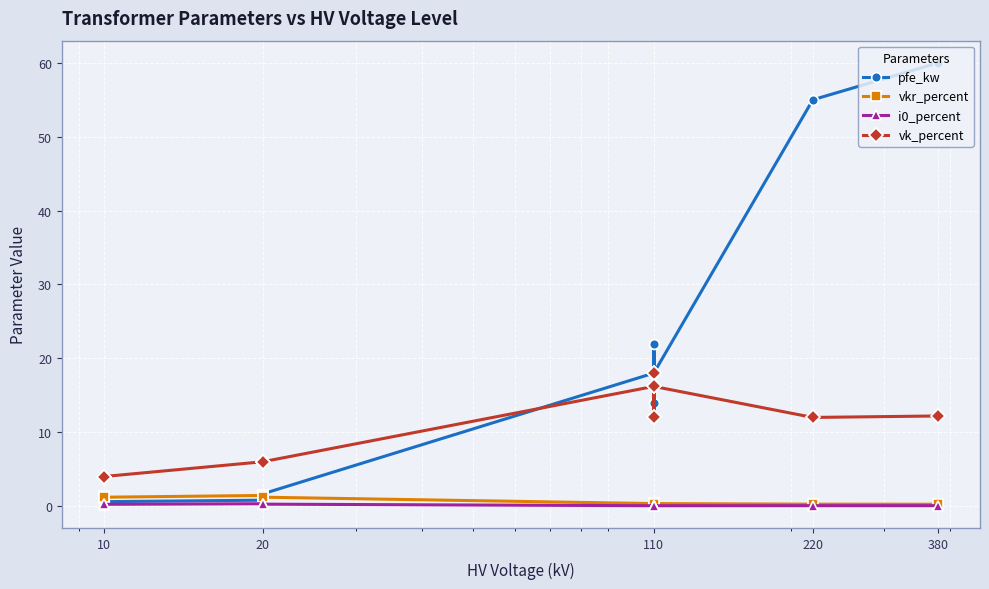

True or false: vkr_percent and i0_percent cross at least once.

False